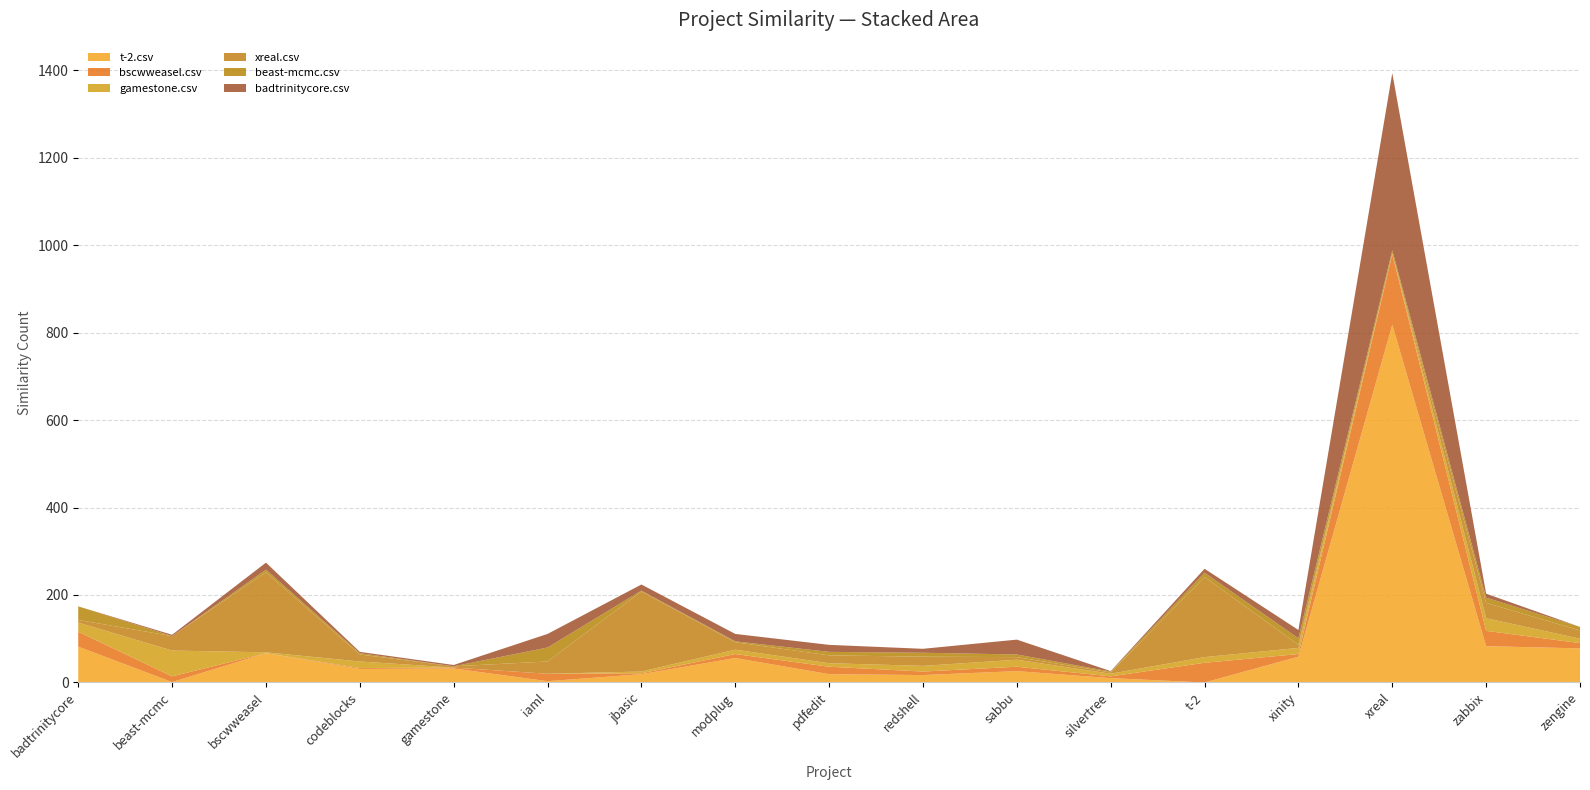

Reading left to right, list all the values displayed in this chart.

t-2.csv: 82	1	67	31	32	3	19	56	19	17	26	10	0	59	818	83	78
bscwweasel.csv: 34	13	0	2	2	17	2	9	17	8	10	4	45	6	161	35	12
gamestone.csv: 21	59	2	15	0	0	4	10	8	13	16	6	13	14	2	29	10
xreal.csv: 6	33	183	16	3	28	183	17	18	21	6	3	183	7	0	35	19
beast-mcmc.csv: 31	0	6	3	0	32	2	2	8	9	6	2	10	15	7	12	8
badtrinitycore.csv: 0	3	16	3	3	31	14	17	16	9	34	1	9	19	405	9	0